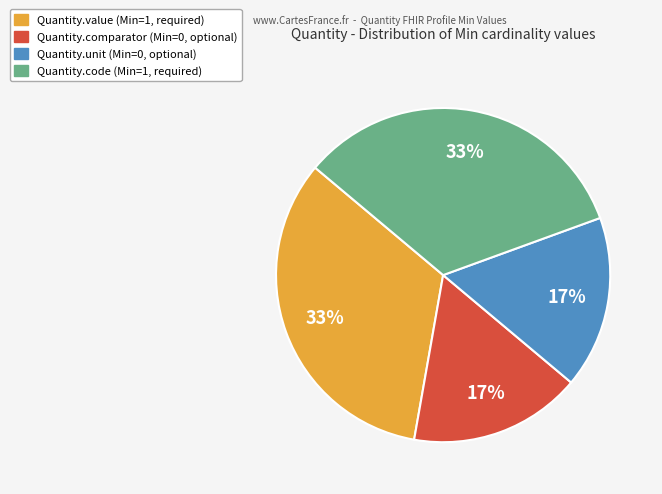

The Quantity.unit slice represents 17% of the pie. True or false?

True